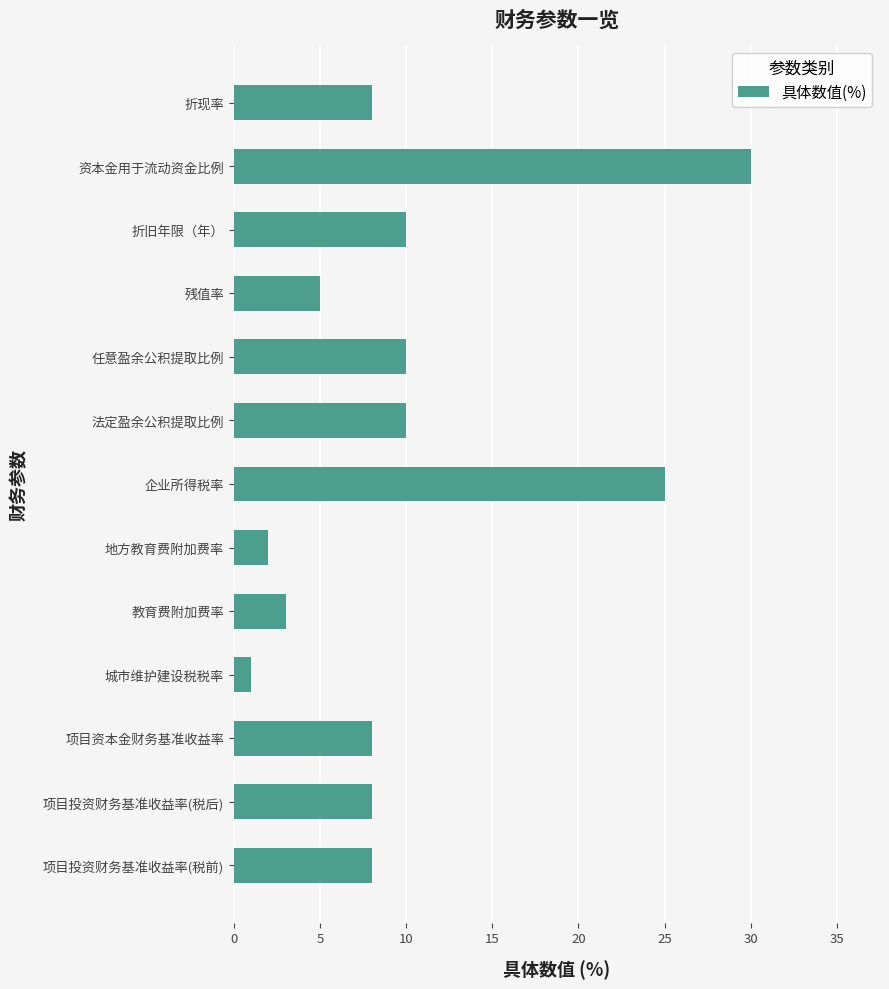

What is the sum of all values?

128